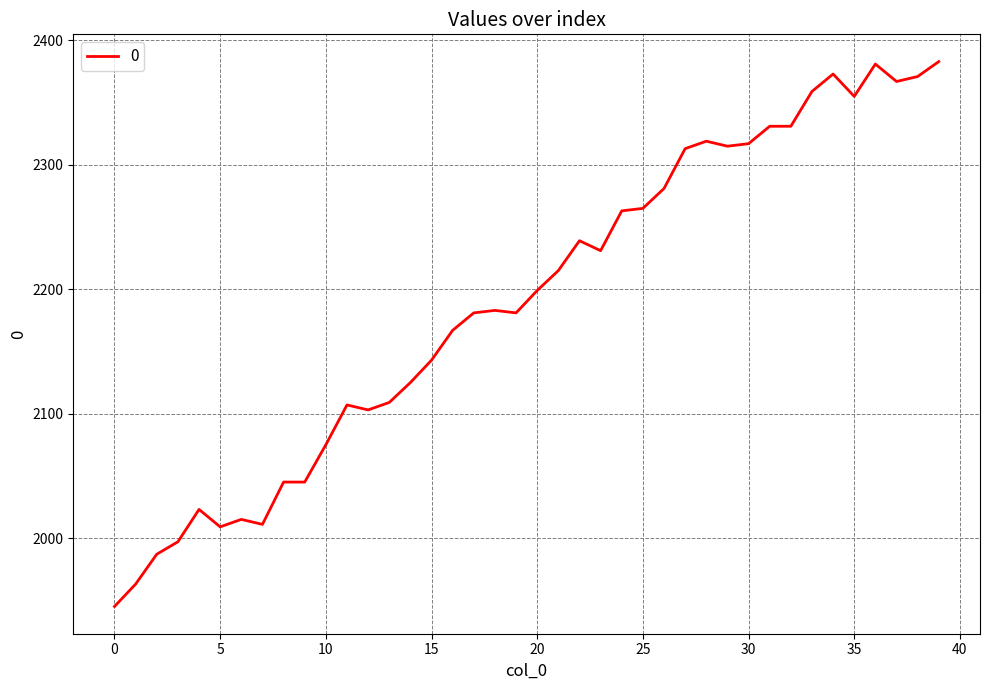

What is the minimum value shown in the chart?

1945